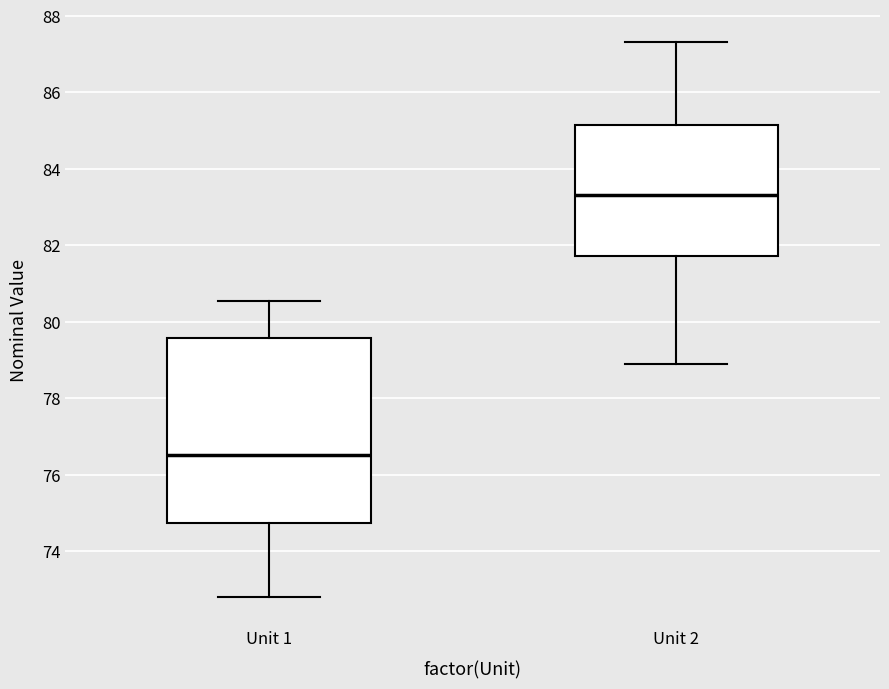

Comparing the boxes themselves (not the whiskers), which one is the tallest?

Unit 1